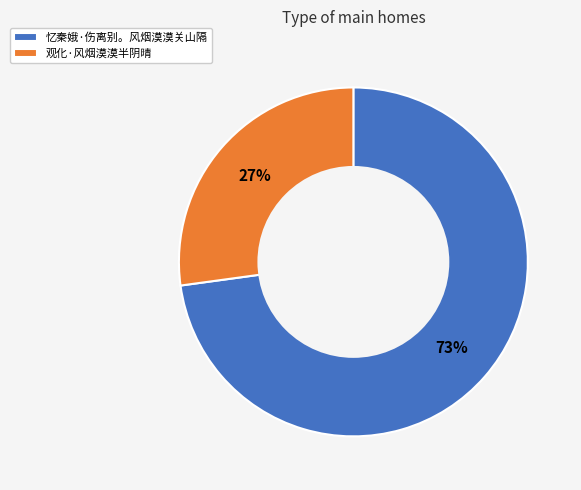

What percentage is the 忆秦娥·伤离别。风烟漠漠关山隔 slice, to the nearest percent?

73%